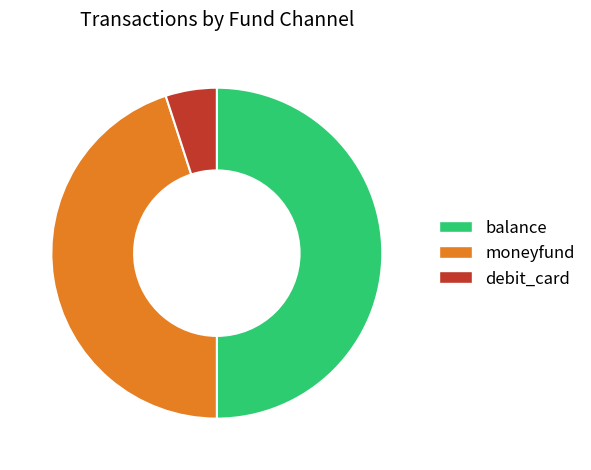

Rank the categories by value from highest to lowest.

balance, moneyfund, debit_card